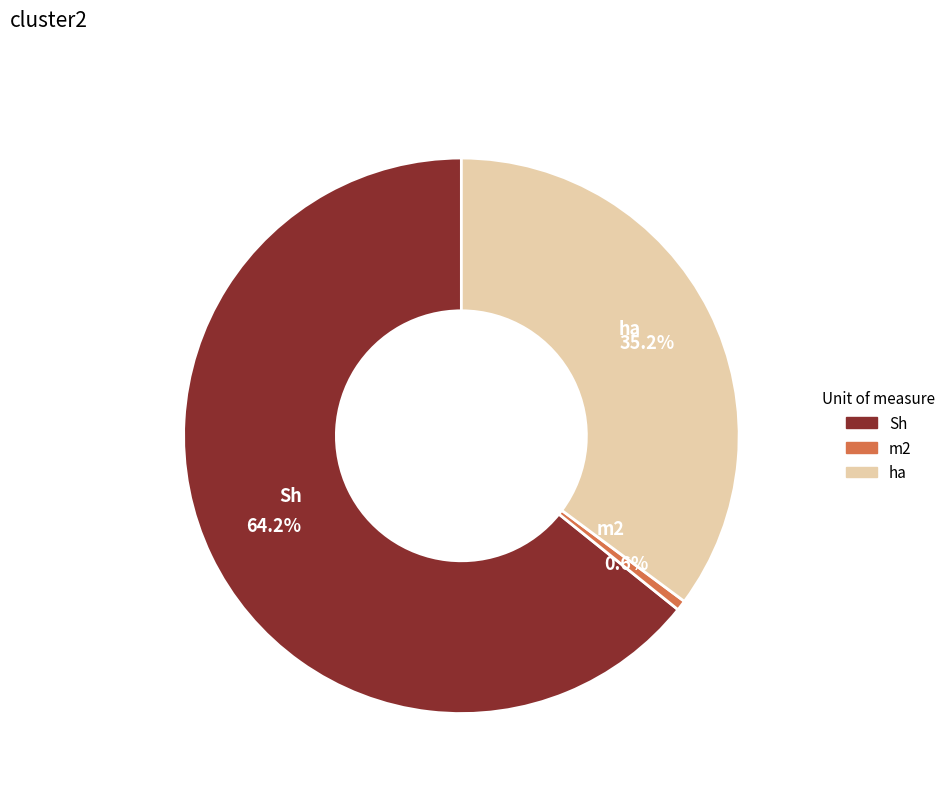

To the nearest percent, what is the average slice percentage?

33%